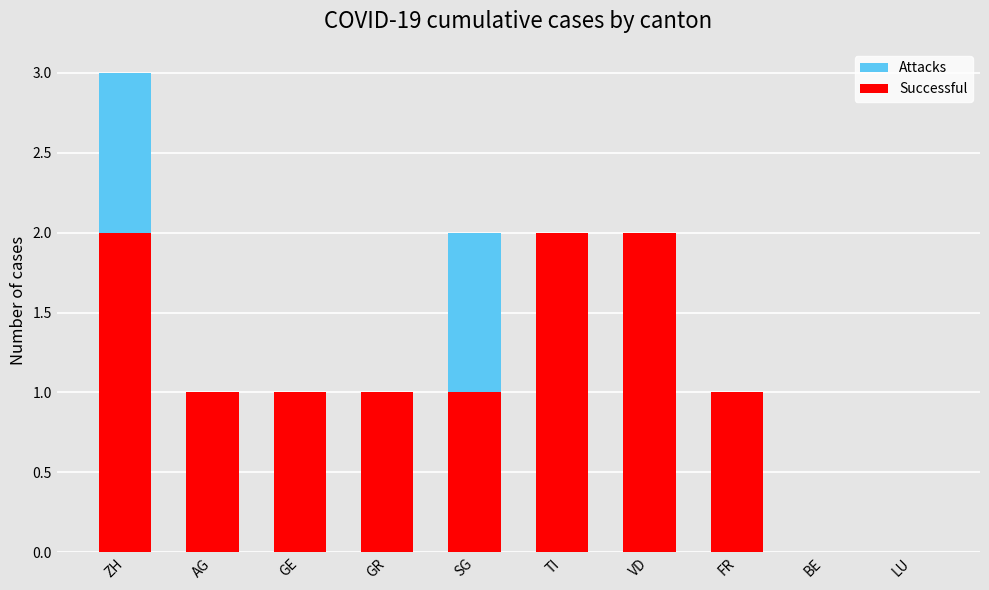

At how many categories does at least one series exceed 2?

1